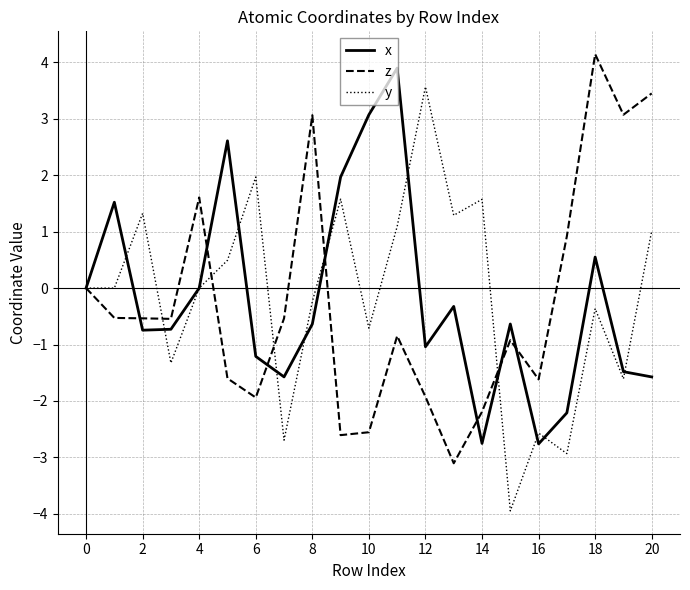

What is the smallest value displayed?

-3.9